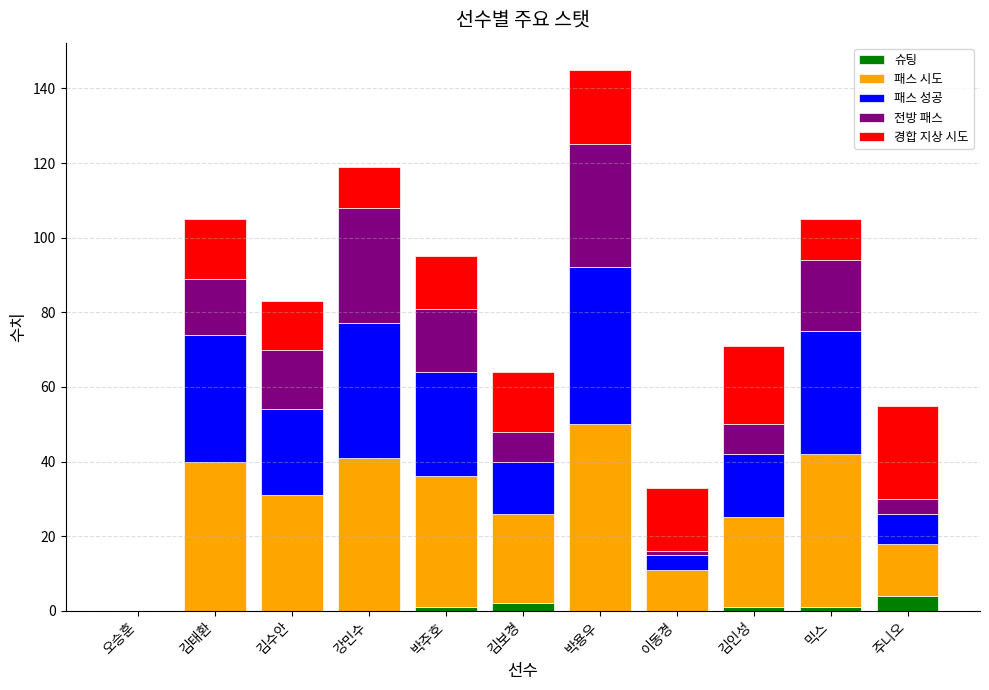

What is the maximum value for 슈팅?

4